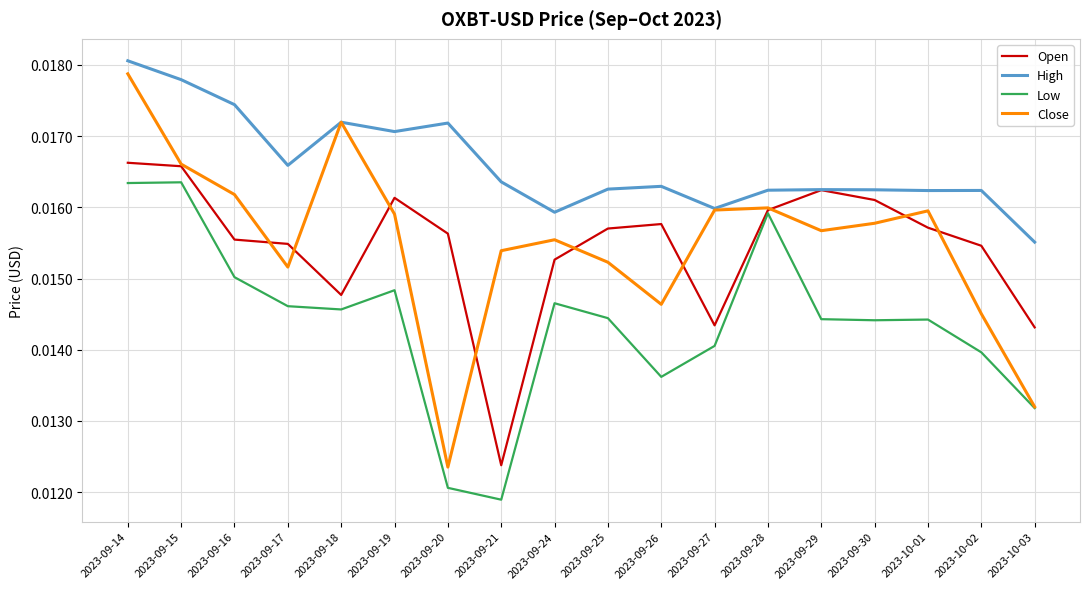

At which label is High closest to 0?

2023-10-03